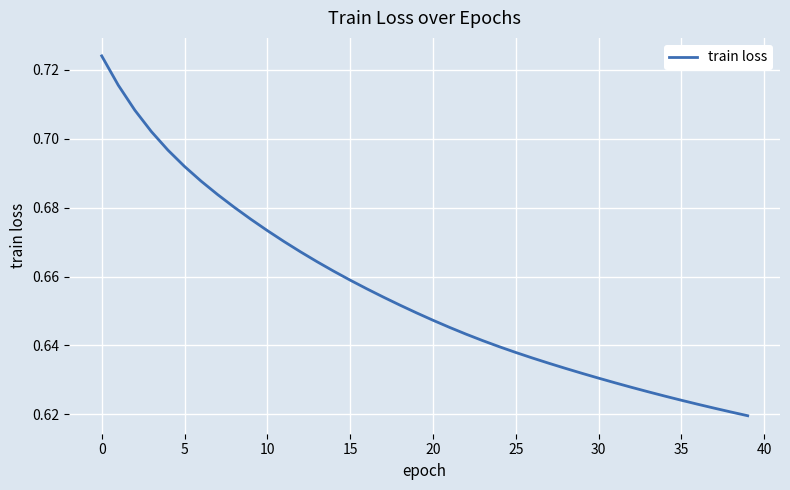

The chart shows a value of 0.9 at 30. True or false?

False